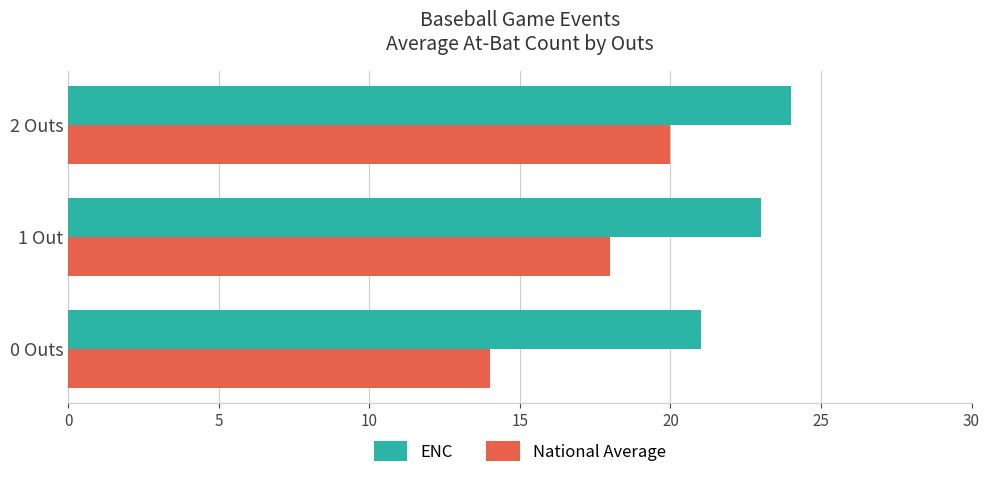

True or false: ENC has a value of 36 at 1 Out.

False